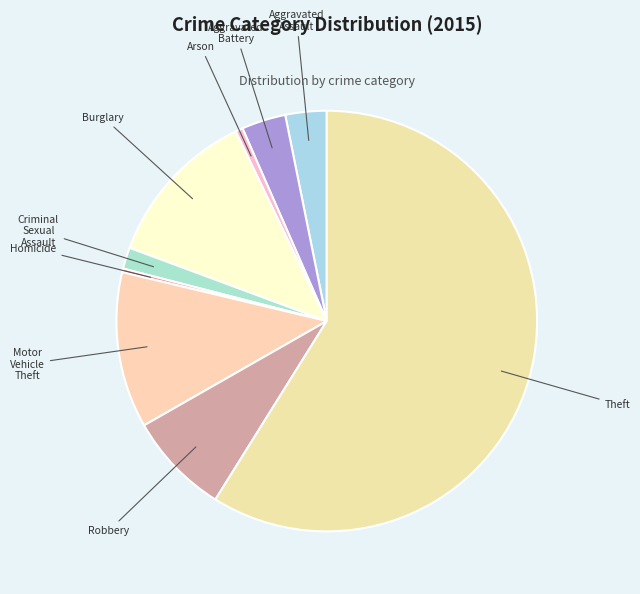

Do Theft and Burglary together represent more than half of the pie?

Yes